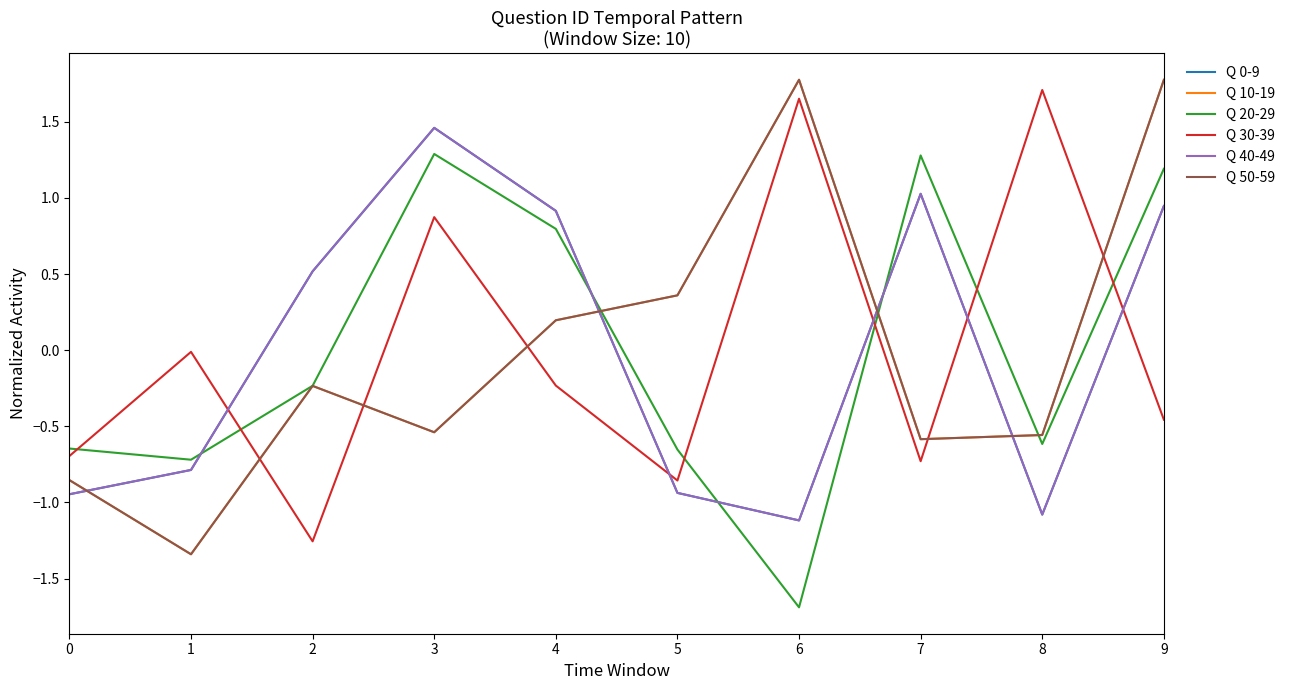

Is this an area chart (filled region under the line)?

No